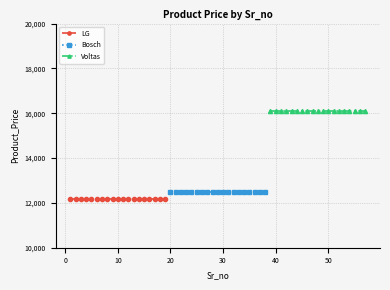

At −10, list the series in order from largest to smallest.

Voltas, Bosch, LG